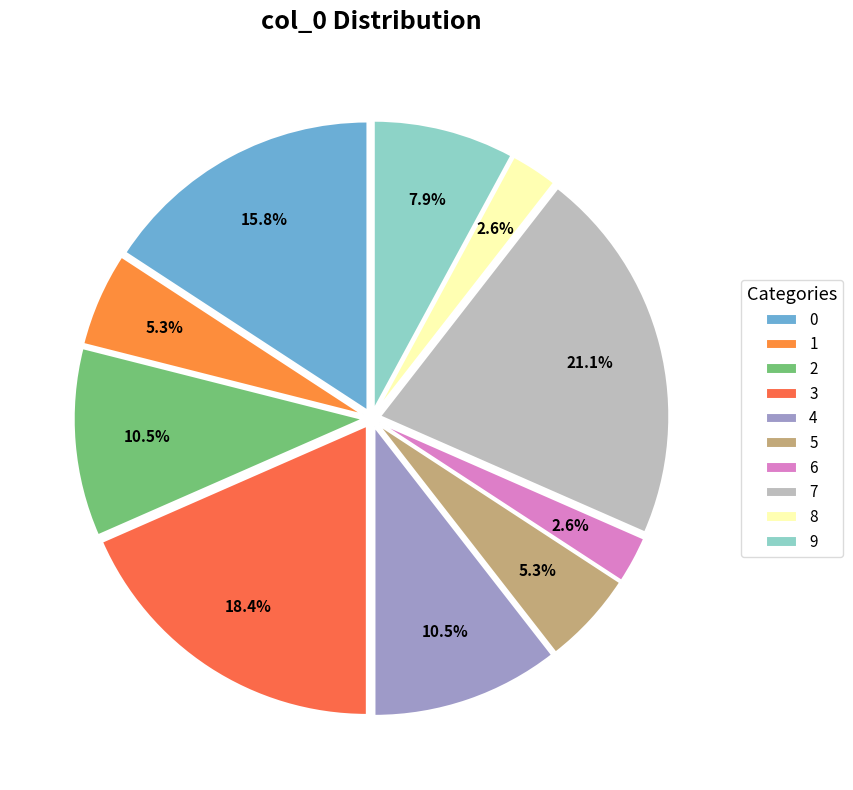

Does 1 account for over 50% of the chart?

No